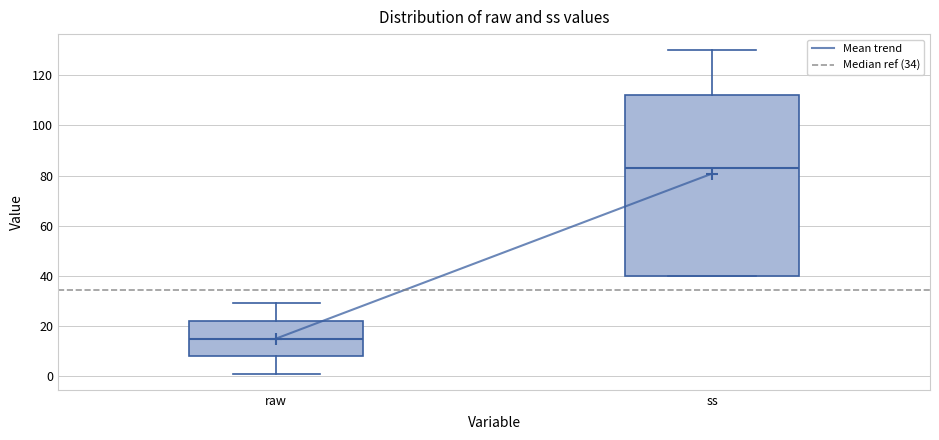

Where is the lower edge of the box for ss on the y-axis? The values are not printed on the chart, so give them approximately, as read against the axis.

40